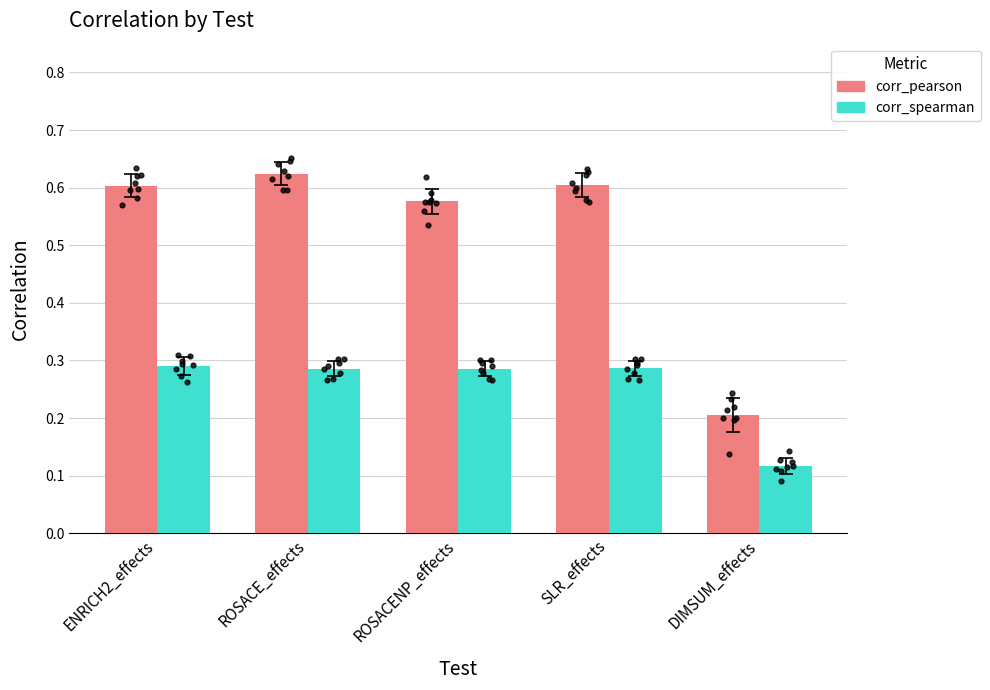

At which category is the sum across all series the highest?

ROSACE_effects